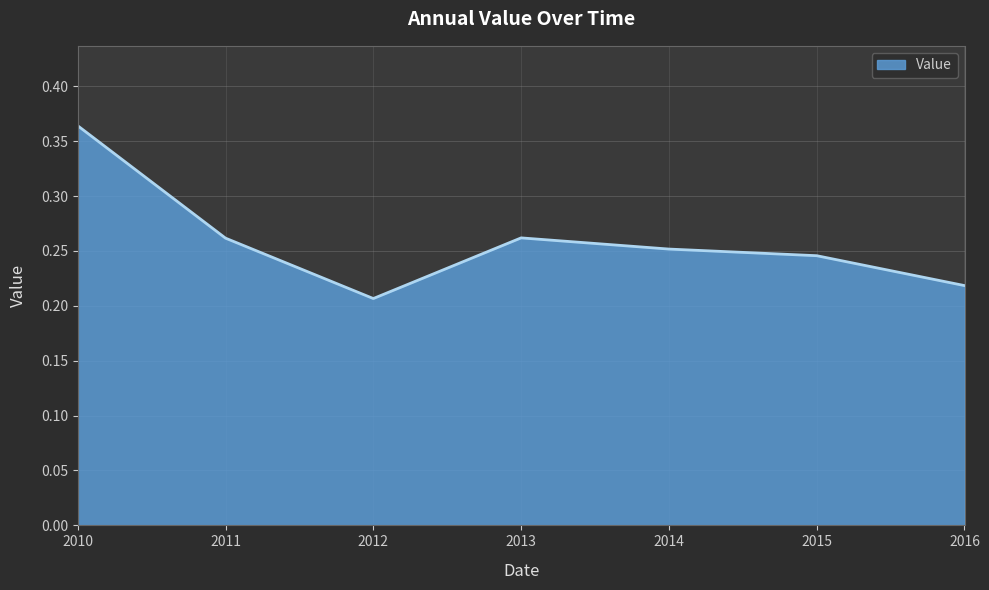

Count the values in the range 0 to 1.

7